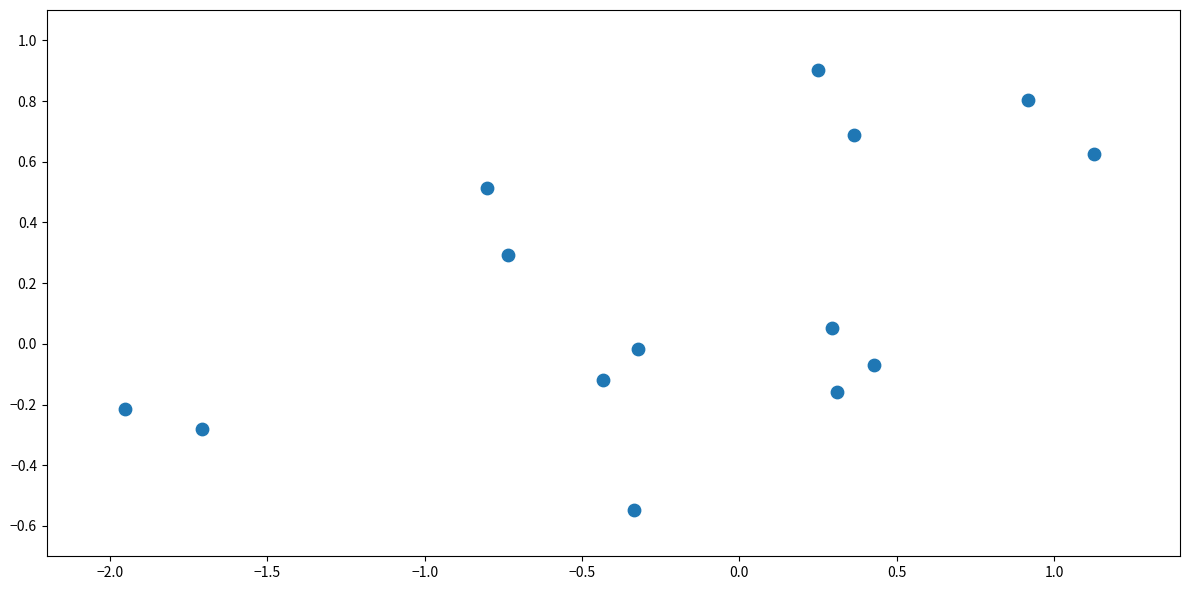

What is the range of Y values (max minus min)?

1.5